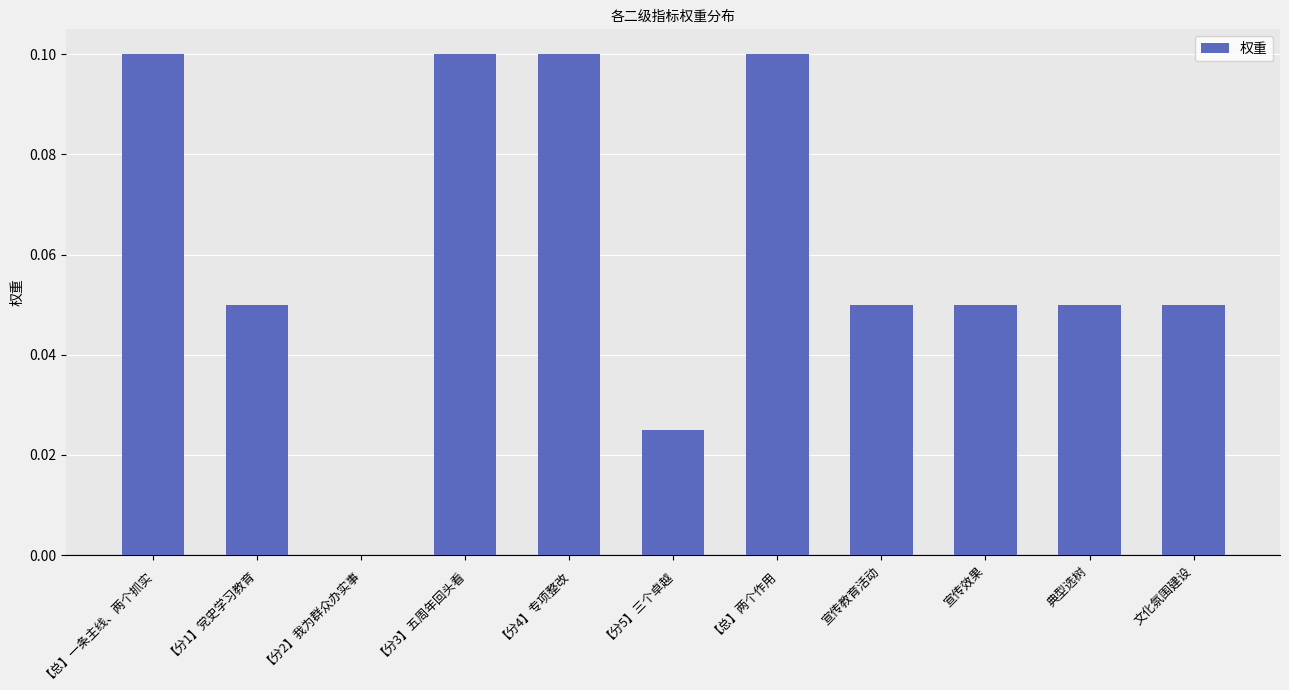

Which has a higher value, 宣传教育活动 or 【分3】五周年回头看?

【分3】五周年回头看